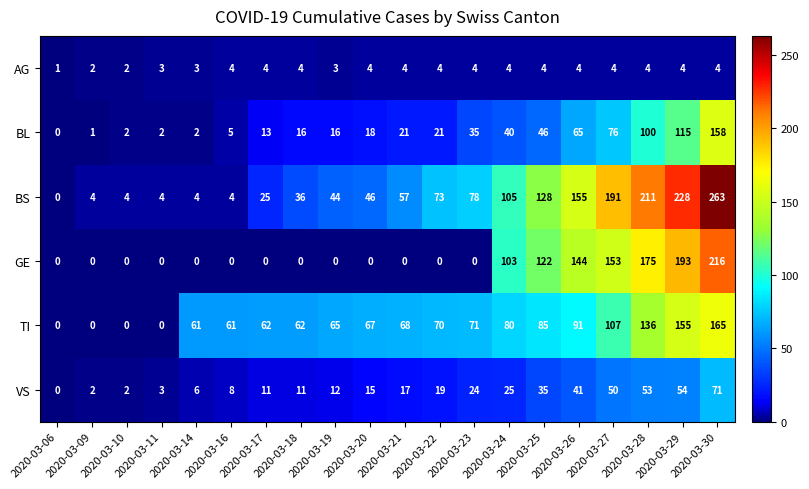

The value of BS at 2020-03-22 is 28. True or false?

False